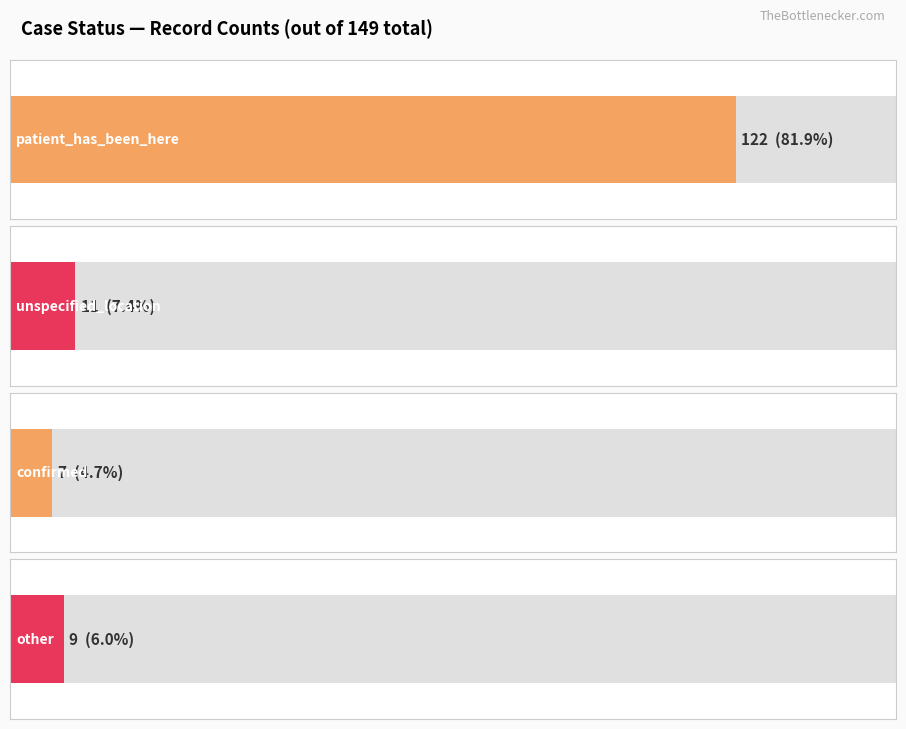

How many data points are above 15?

1